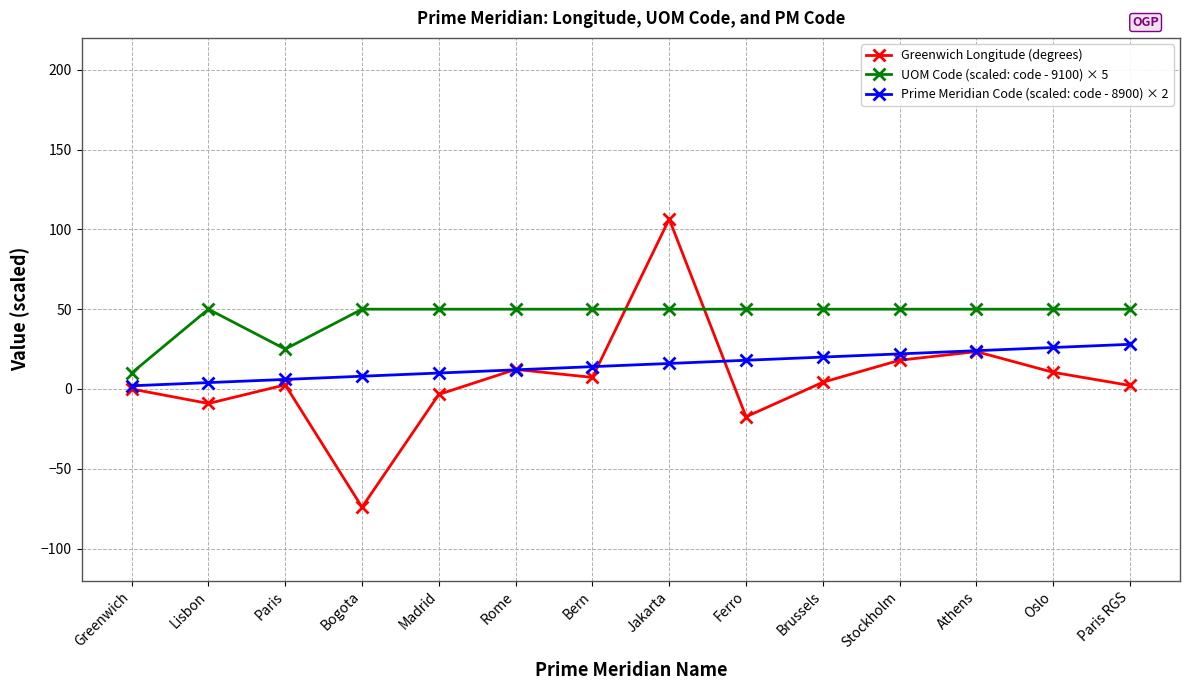

True or false: Greenwich Longitude (degrees) and Prime Meridian Code (scaled: code - 8900) × 2 intersect in this chart.

True